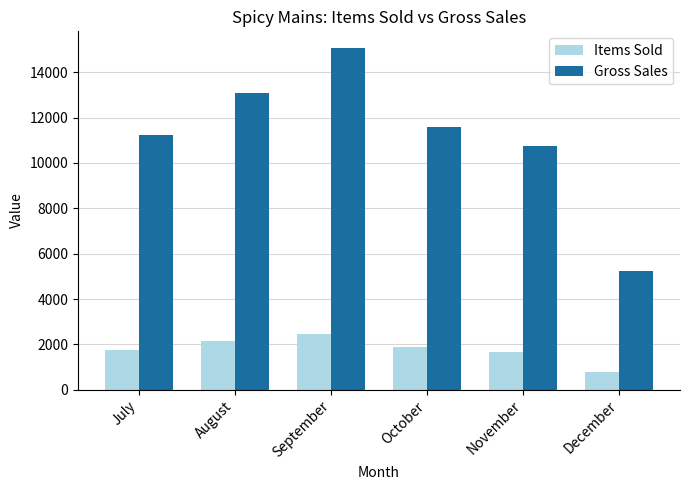

At which label does Items Sold reach its minimum?

December